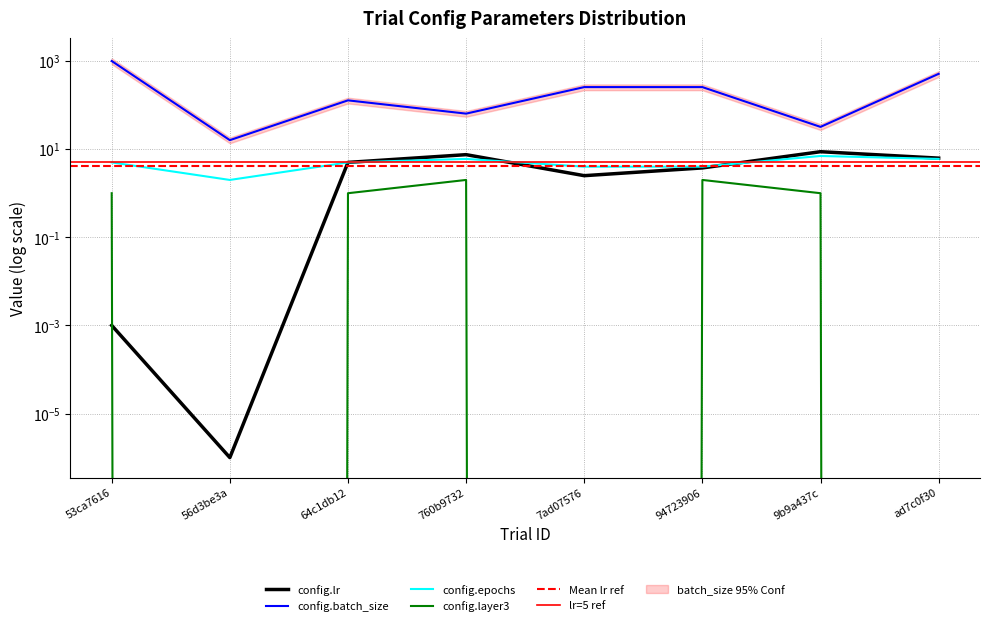

How many lines are shown in the chart?

4